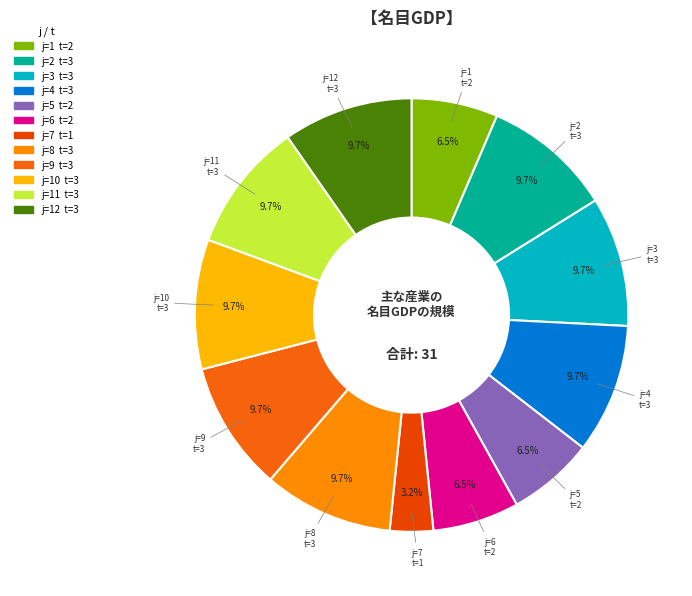

Is there a majority slice in this chart?

No